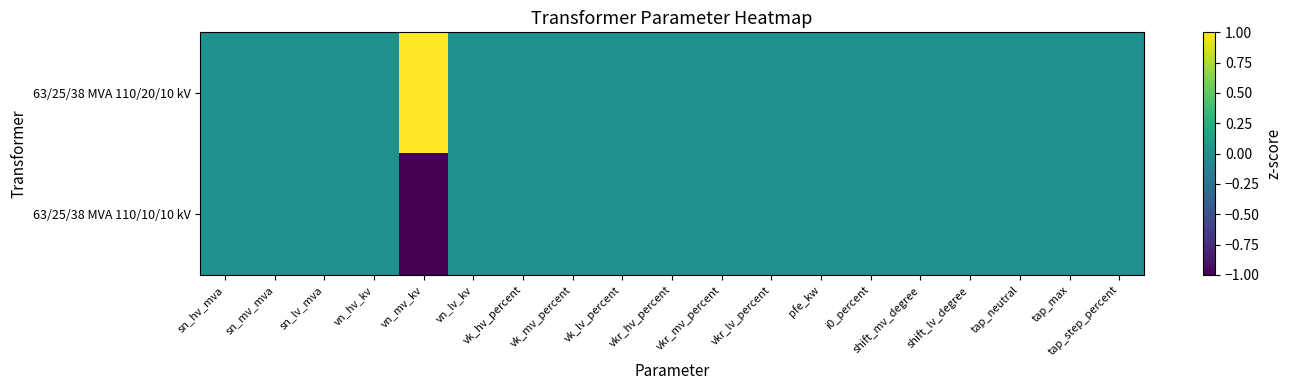

Reading right to left, what are all the values shown in this chart?

63/25/38 MVA 110/20/10 kV: tap_step_percent=0	tap_max=0	tap_neutral=0	shift_lv_degree=0	shift_mv_degree=0	i0_percent=0	pfe_kw=0	vkr_lv_percent=0	vkr_mv_percent=0	vkr_hv_percent=0	vk_lv_percent=0	vk_mv_percent=0	vk_hv_percent=0	vn_lv_kv=0	vn_mv_kv=1	vn_hv_kv=0	sn_lv_mva=0	sn_mv_mva=0	sn_hv_mva=0
63/25/38 MVA 110/10/10 kV: tap_step_percent=0	tap_max=0	tap_neutral=0	shift_lv_degree=0	shift_mv_degree=0	i0_percent=0	pfe_kw=0	vkr_lv_percent=0	vkr_mv_percent=0	vkr_hv_percent=0	vk_lv_percent=0	vk_mv_percent=0	vk_hv_percent=0	vn_lv_kv=0	vn_mv_kv=-1	vn_hv_kv=0	sn_lv_mva=0	sn_mv_mva=0	sn_hv_mva=0